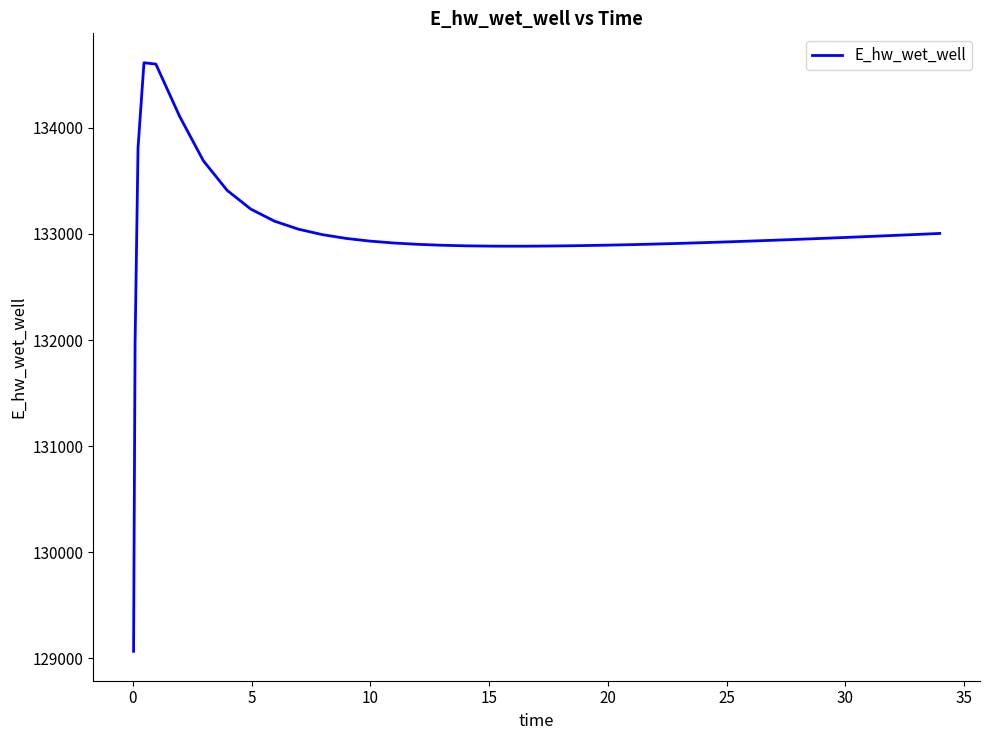

What is the difference between the maximum and second lowest values?

2653.9